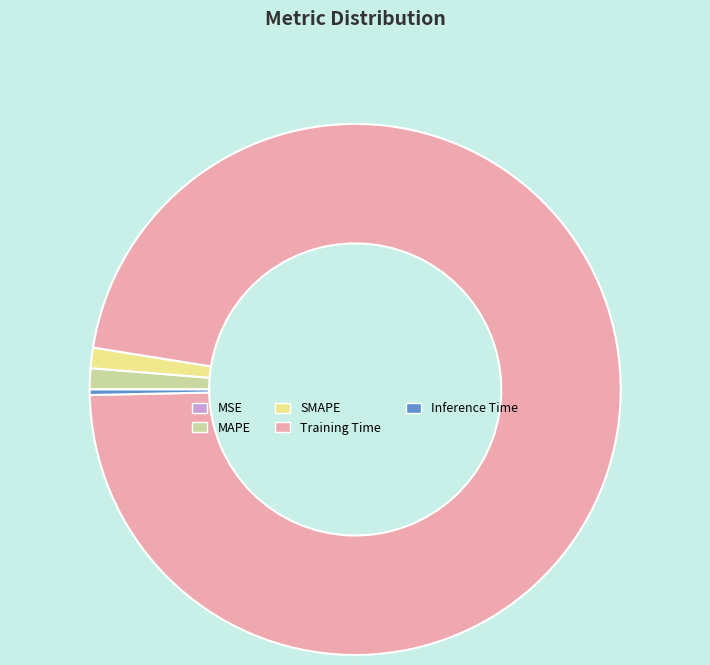

Which slice is the largest?

Training Time